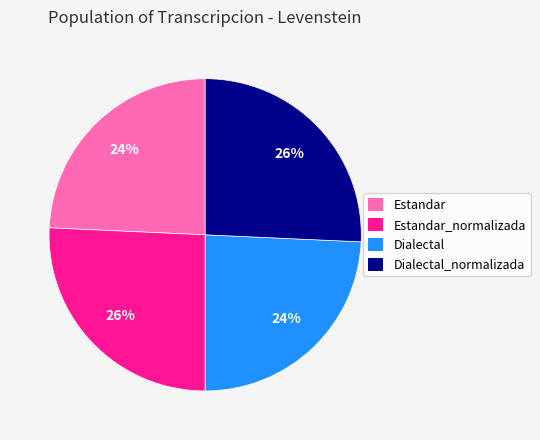

To the nearest percent, what is the average slice percentage?

25%